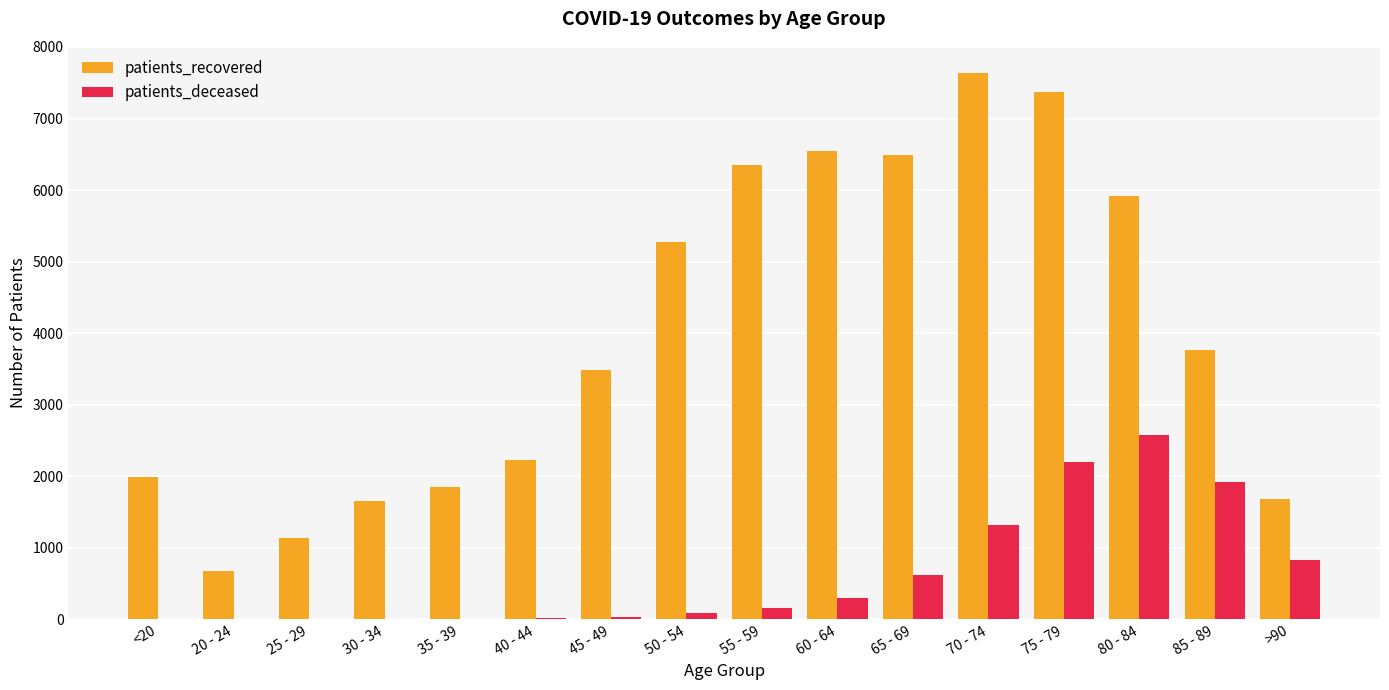

Where is patients_deceased nearest to the value 1291?

70 - 74